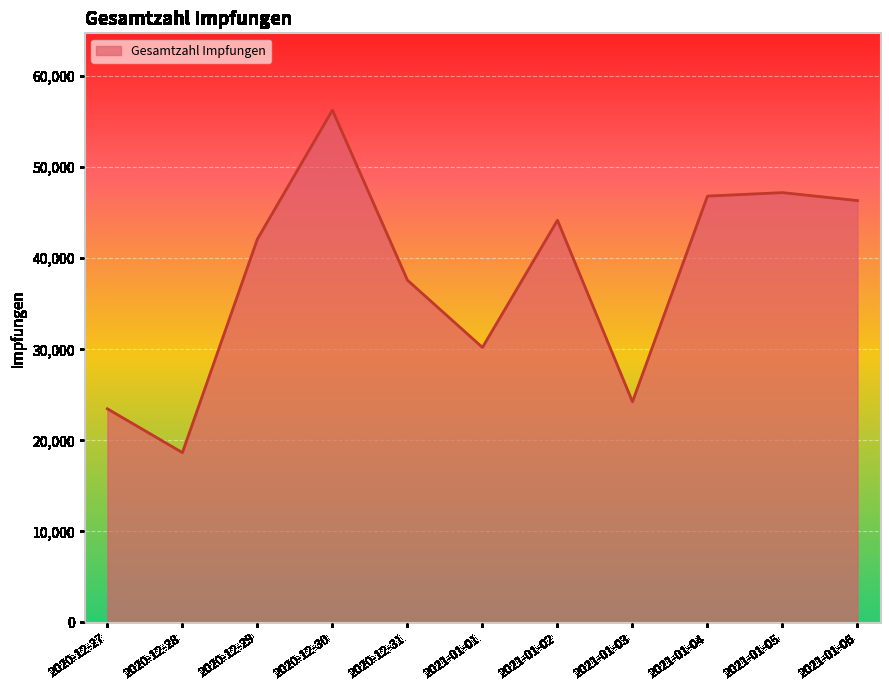

What is the ratio of the value at 2021-01-04 to the value at 2021-01-05?

1.0